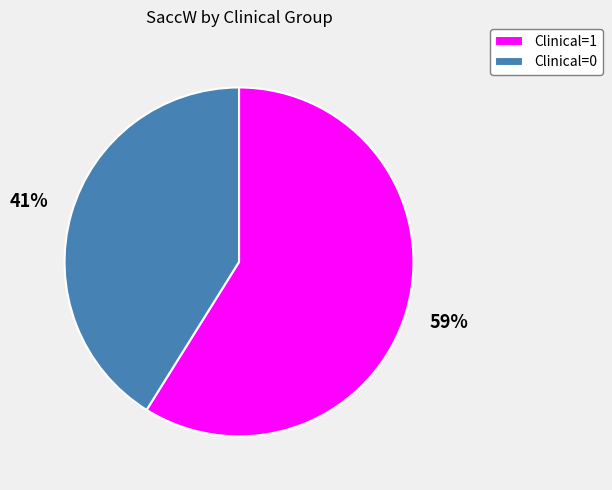

The Clinical=0 slice represents 41% of the pie. True or false?

True